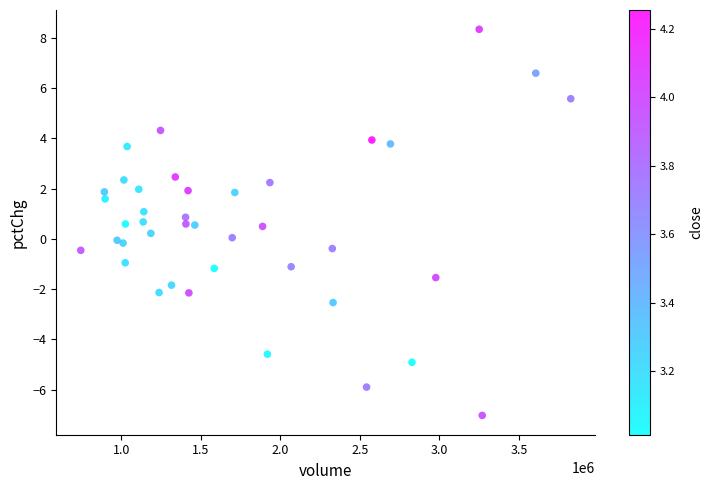

What is the range of X values (max minus min)?

3082134.0